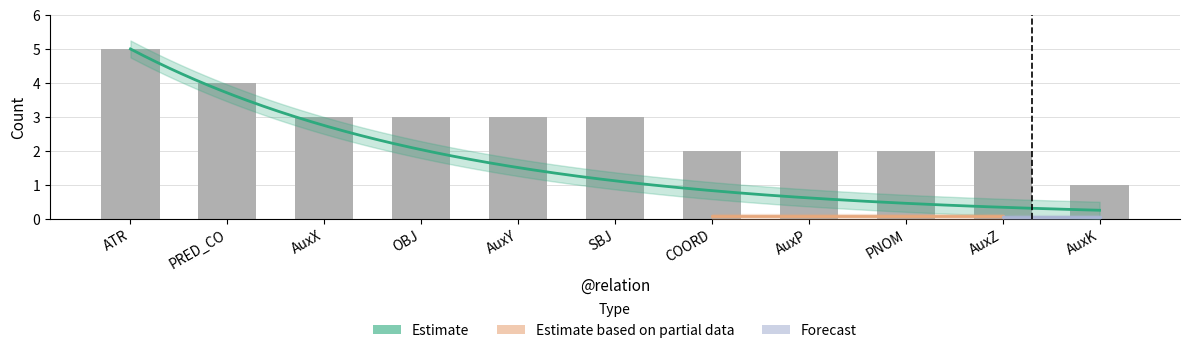

Count the values in the range 2 to 3.

8